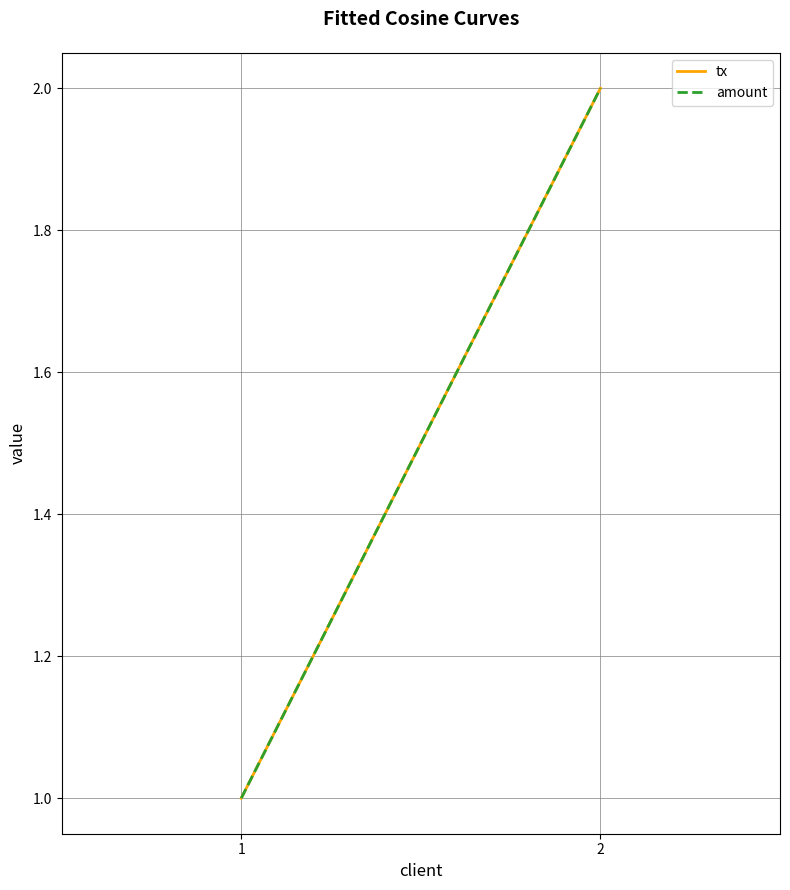

What is the value of the amount point at the 2nd from the left?

2